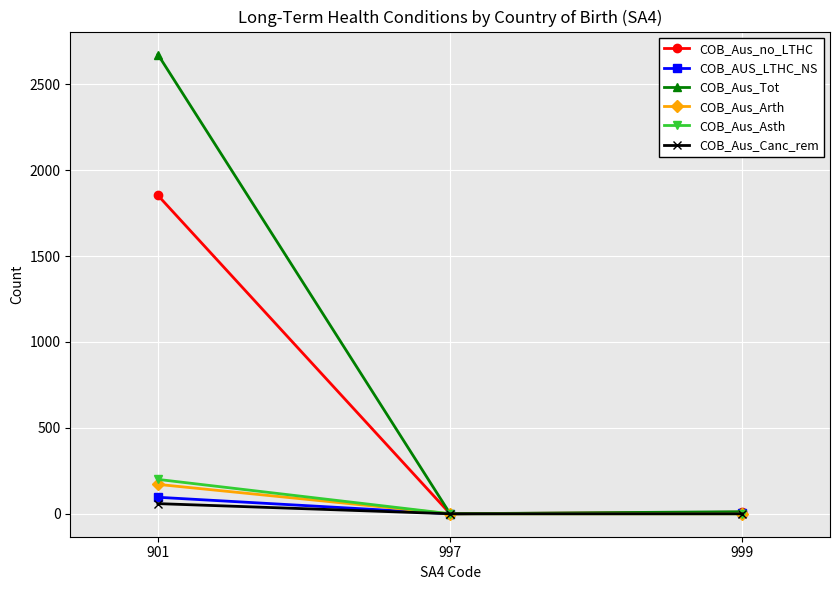

Is this an area chart (filled region under the line)?

No